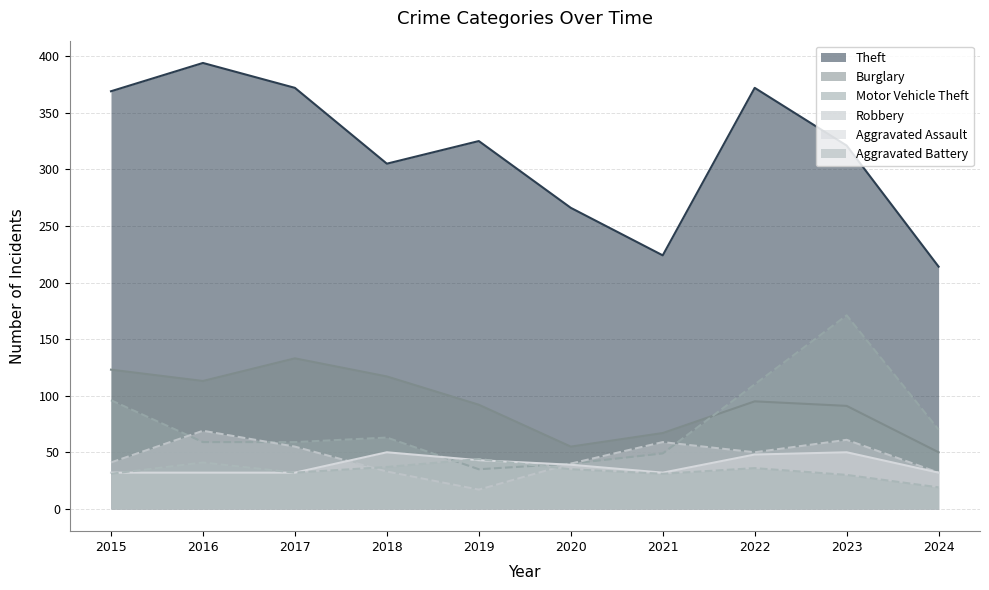

What is the value of the Robbery point at the 8th from the left?

50